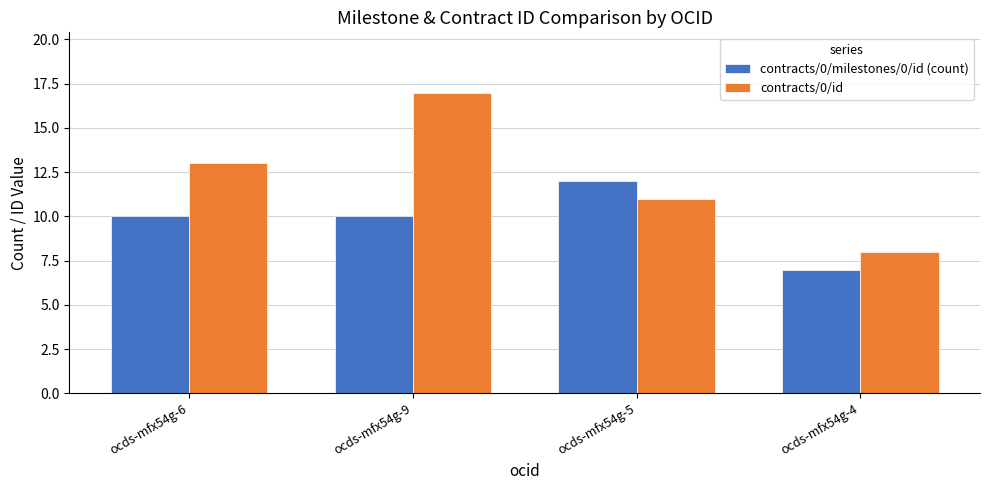

The value of contracts/0/id at ocds-mfx54g-6 is 21. True or false?

False